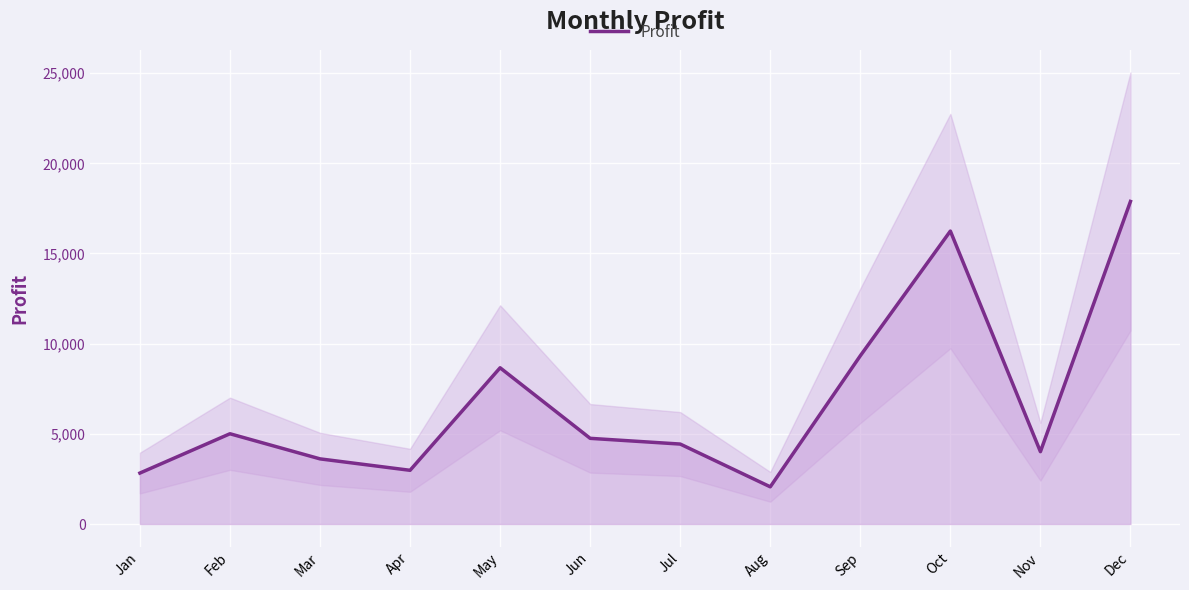

How many lines are shown in the chart?

1